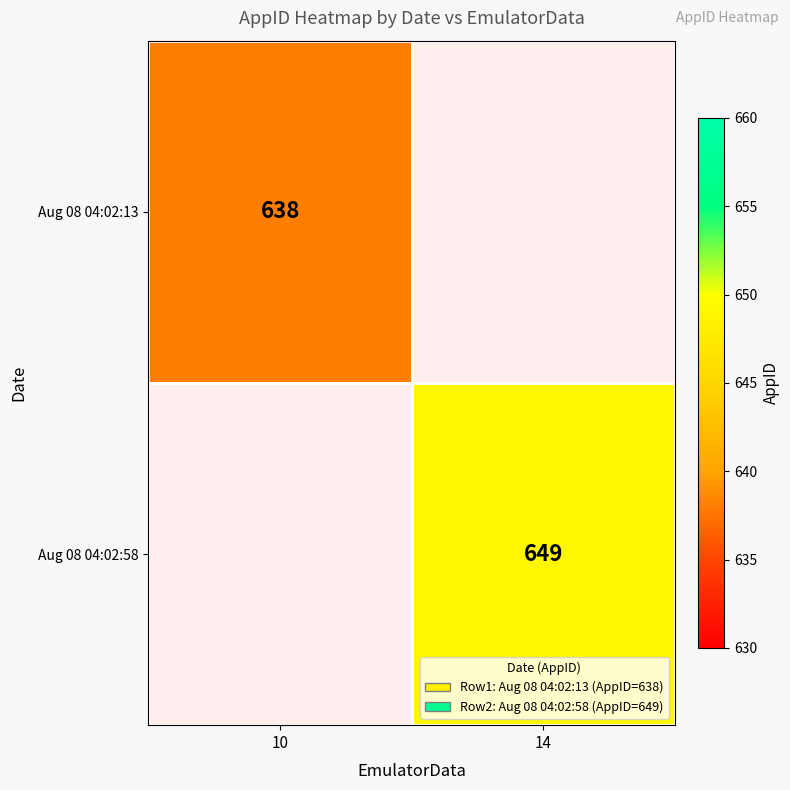

True or false: Aug 08 04:02:13 has a value of 638 at 10.

True